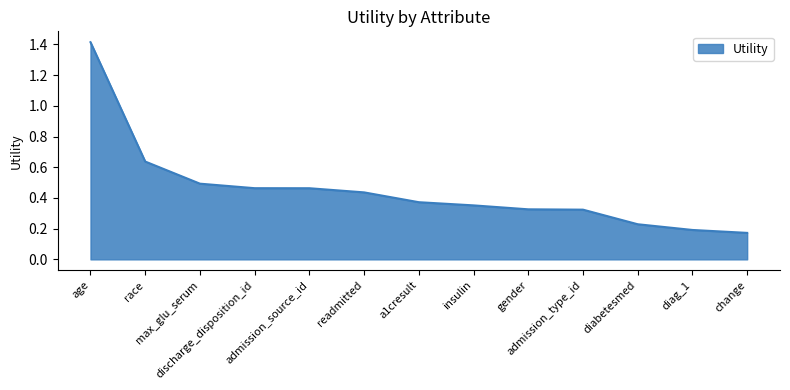

What is the greatest value displayed?

1.4